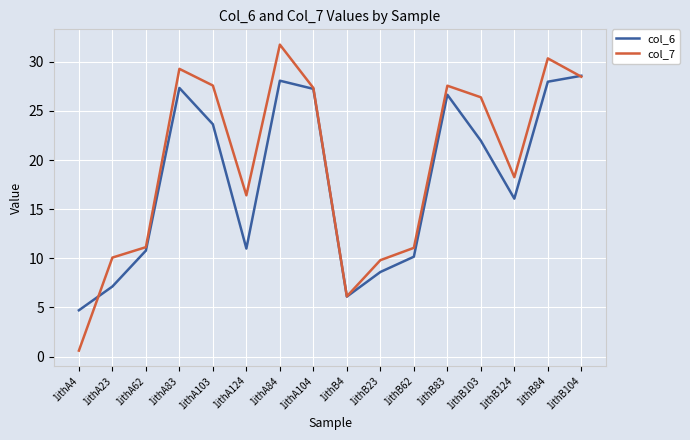

What is the spread (max minus min) of values at 1ithA23?

2.9